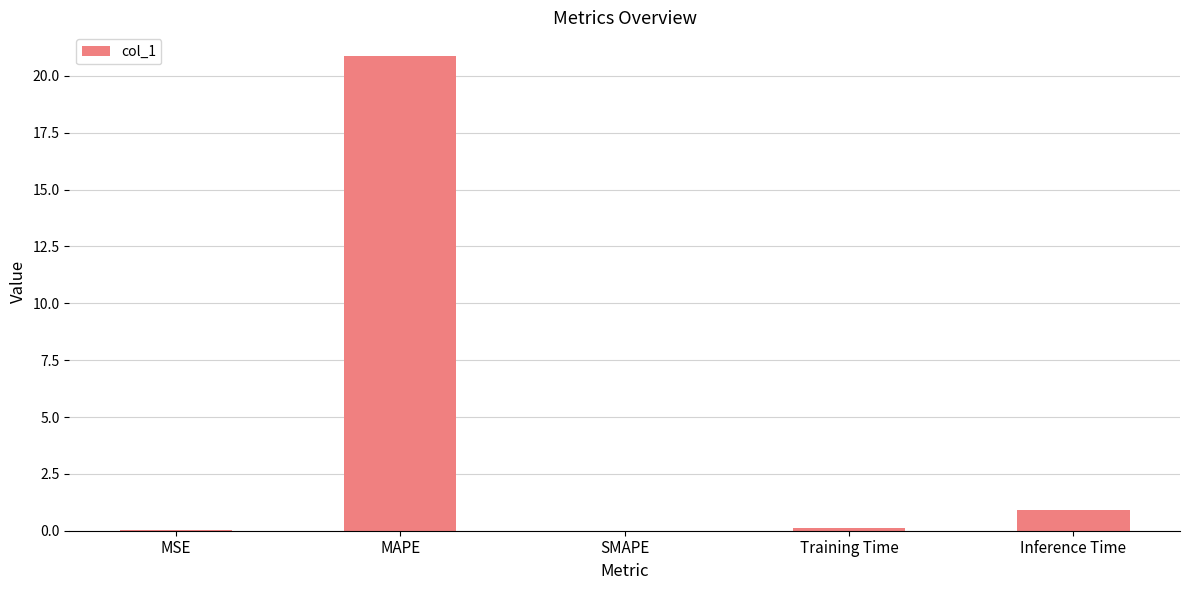

What is the change in value from MAPE to SMAPE?

-20.9